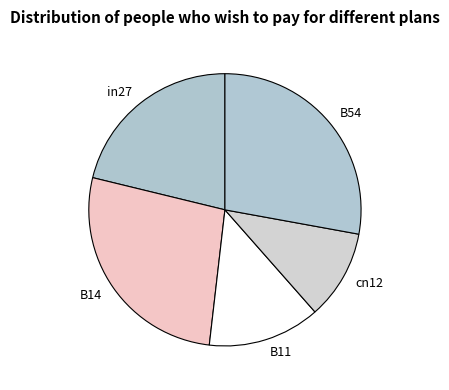

Is there any slice that represents more than half of the pie?

No